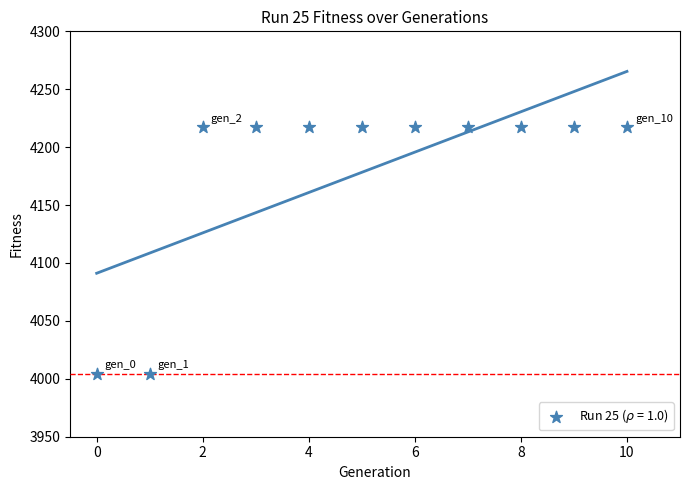

What is the range of Y values (max minus min)?

213